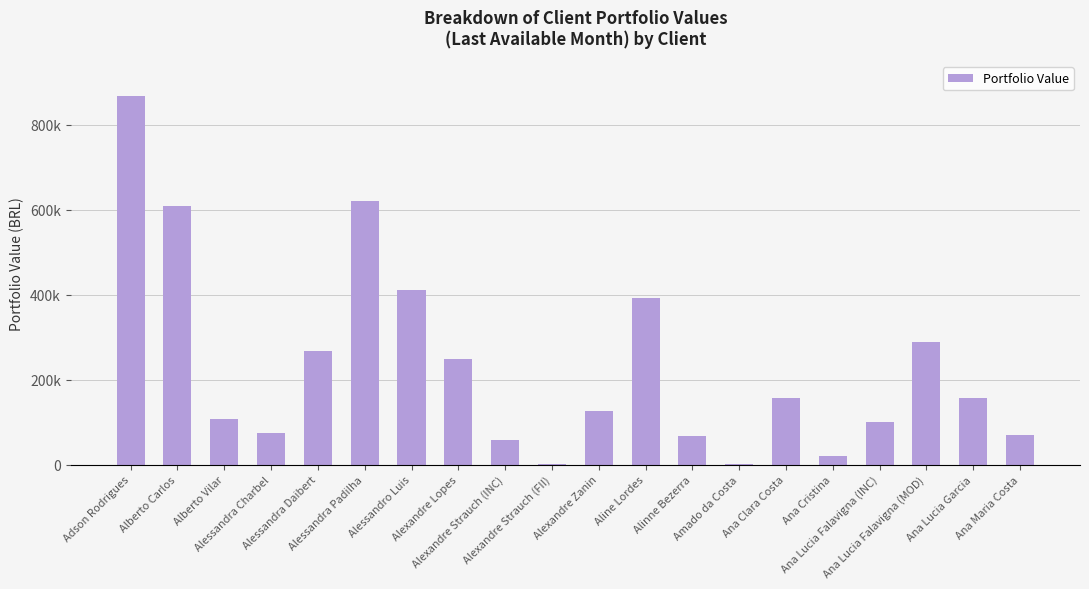

Rank the categories by value from highest to lowest.

Adson Rodrigues, Alessandra Padilha, Alberto Carlos, Alessandro Luis, Aline Lordes, Ana Lucia Falavigna (MOD), Alessandra Daibert, Alexandre Lopes, Ana Lucia Garcia, Ana Clara Costa, Alexandre Zanin, Alberto Vilar, Ana Lucia Falavigna (INC), Alessandra Charbel, Ana Maria Costa, Alinne Bezerra, Alexandre Strauch (INC), Ana Cristina, Alexandre Strauch (FII), Amado da Costa